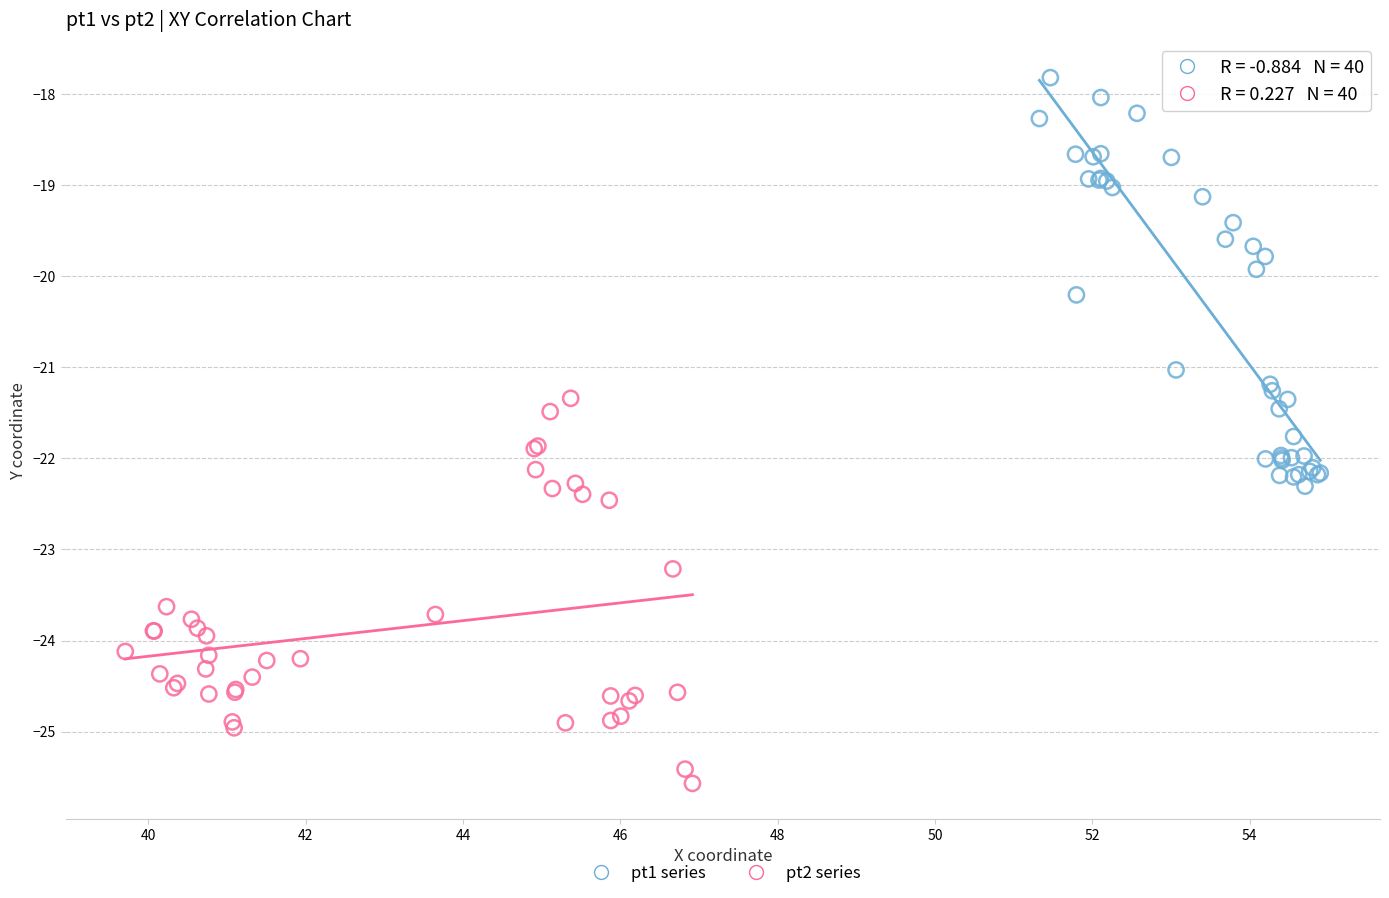

What are all the series names shown in the legend?

pt1 series, pt2 series